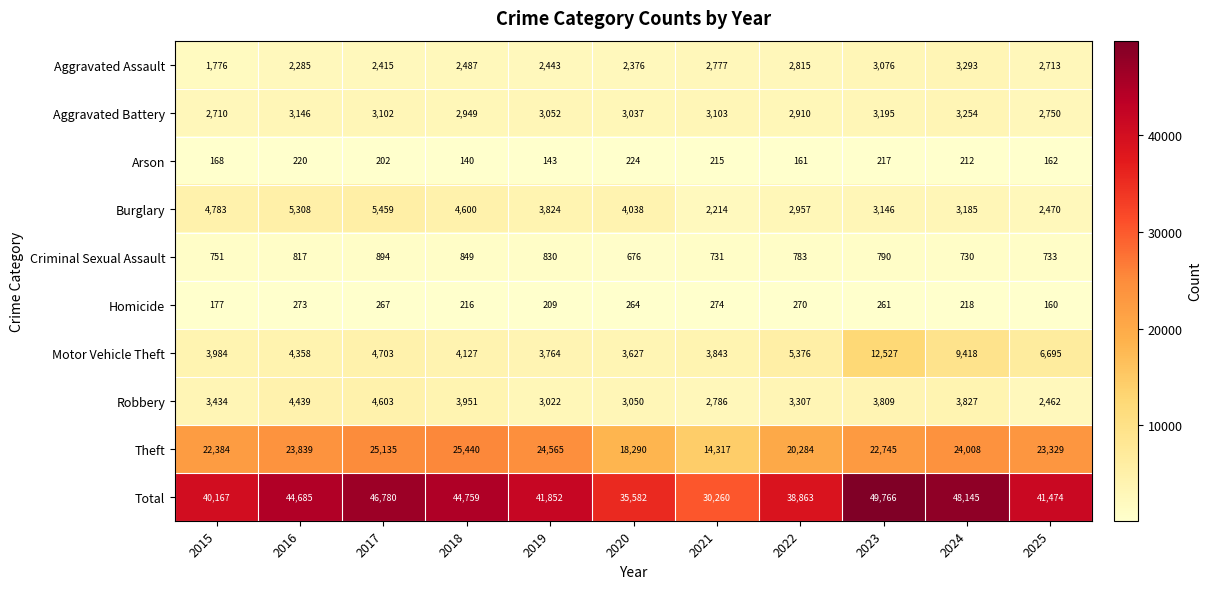

Rank the series by their maximum value, from lowest to highest.

Arson, Homicide, Criminal Sexual Assault, Aggravated Battery, Aggravated Assault, Robbery, Burglary, Motor Vehicle Theft, Theft, Total